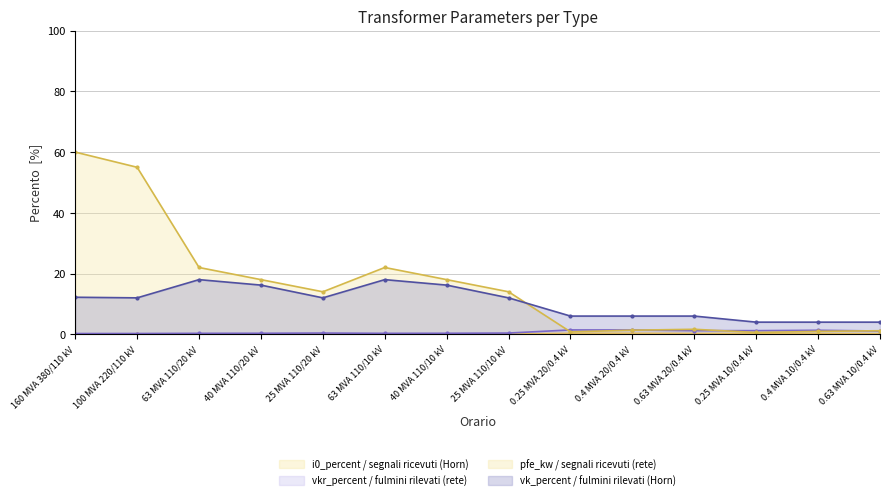

True or false: vk_percent and i0_percent intersect in this chart.

False